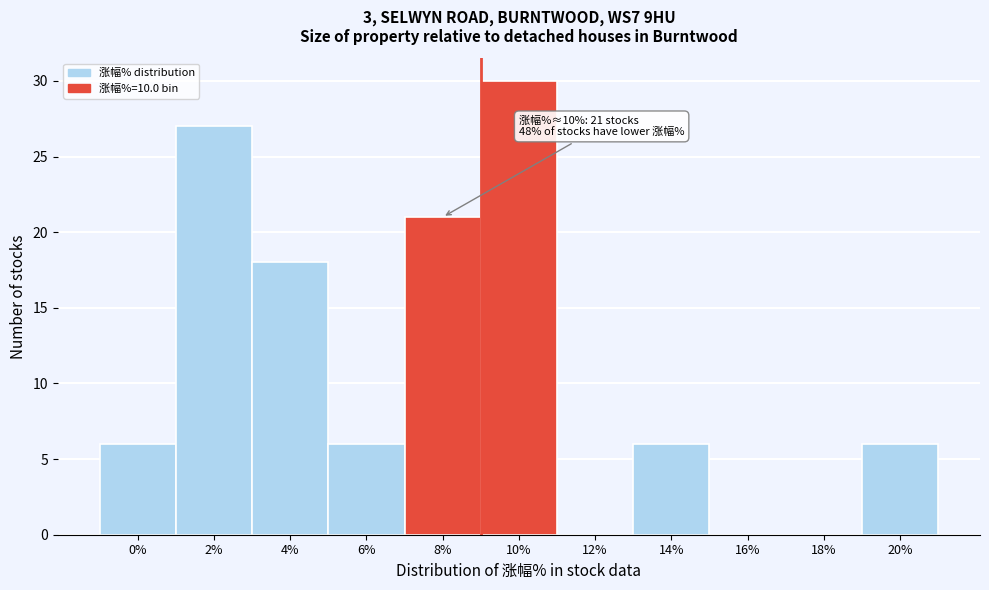

Reading right to left, transcribe all the data shown in this chart.

20%=6	18%=0	16%=0	14%=6	12%=0	10%=30	8%=21	6%=6	4%=18	2%=27	0%=6